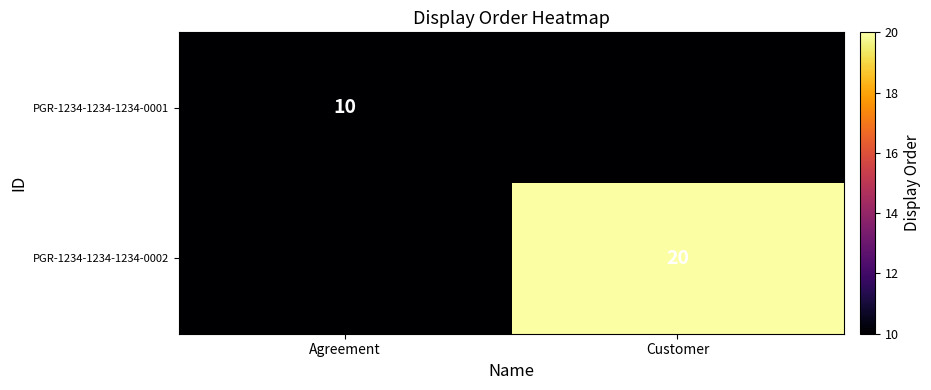

The value of PGR-1234-1234-1234-0001 at Agreement is 16. True or false?

False